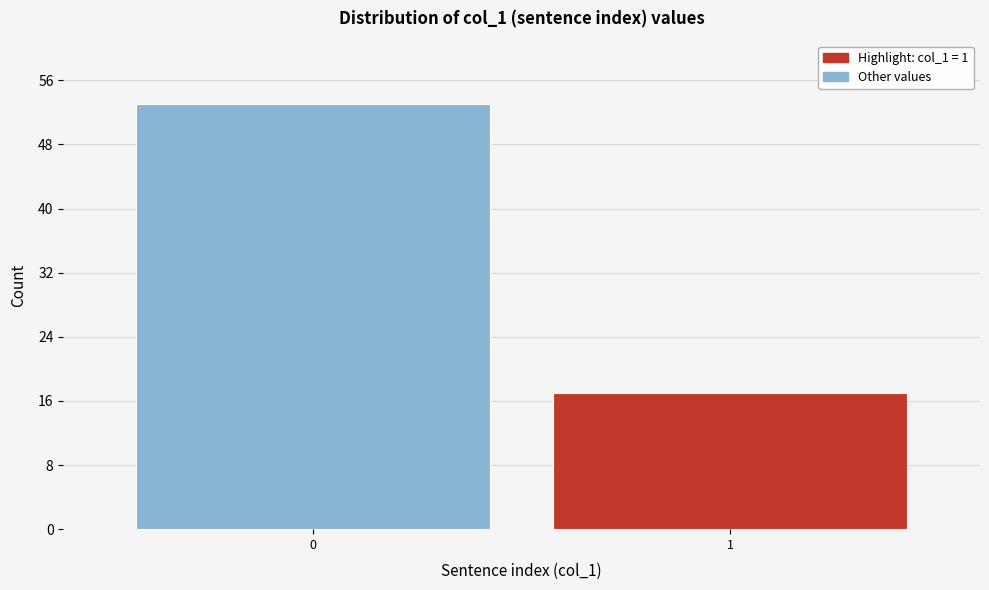

Reading left to right, transcribe all the data shown in this chart.

53	17